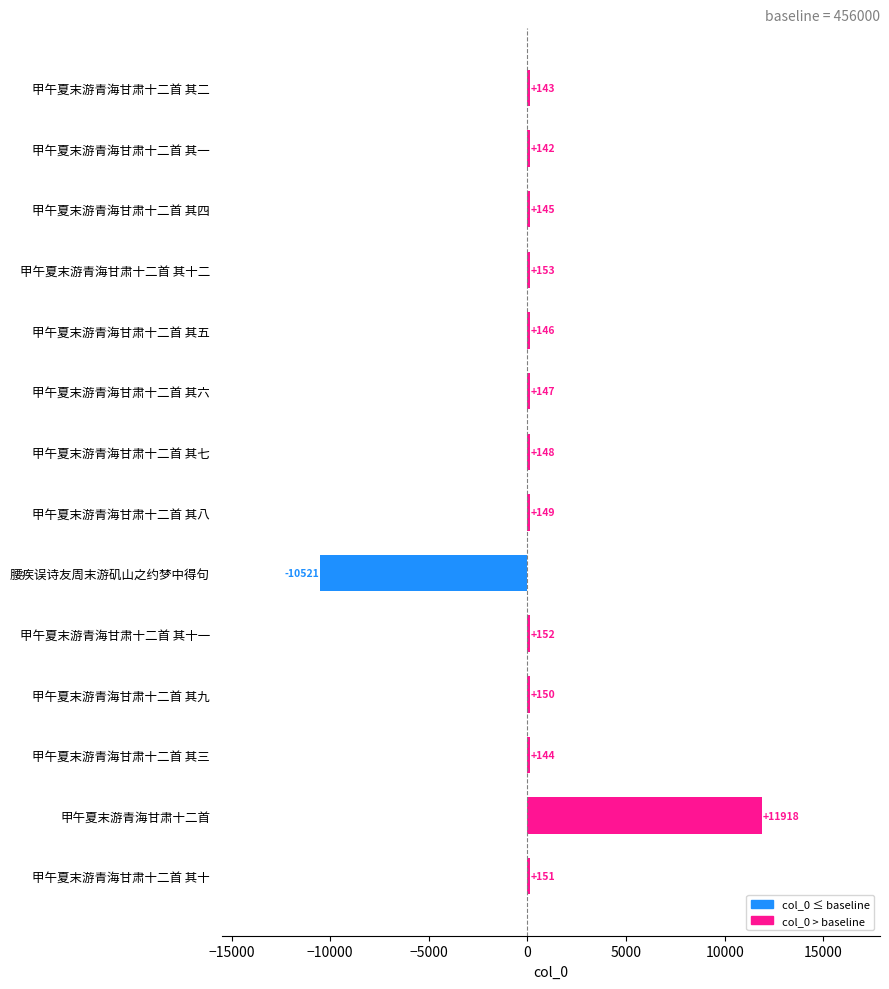

Which has a higher value, 甲午夏末游青海甘肃十二首 or 甲午夏末游青海甘肃十二首 其七?

甲午夏末游青海甘肃十二首